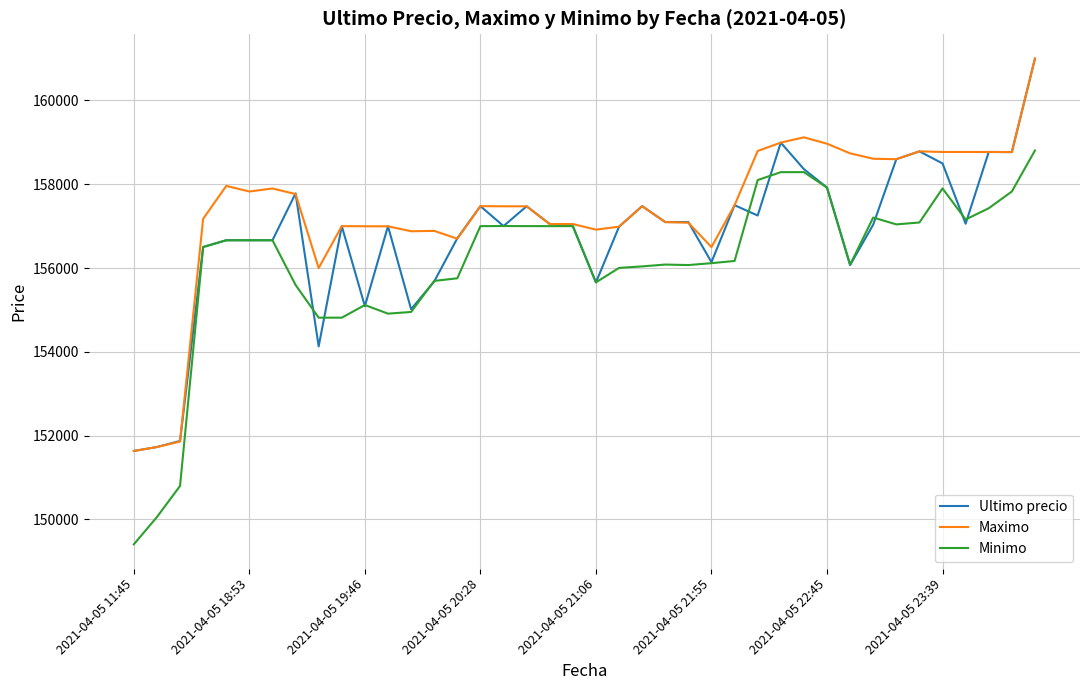

Rank the series by their average value, from highest to lowest.

Maximo, Ultimo precio, Minimo